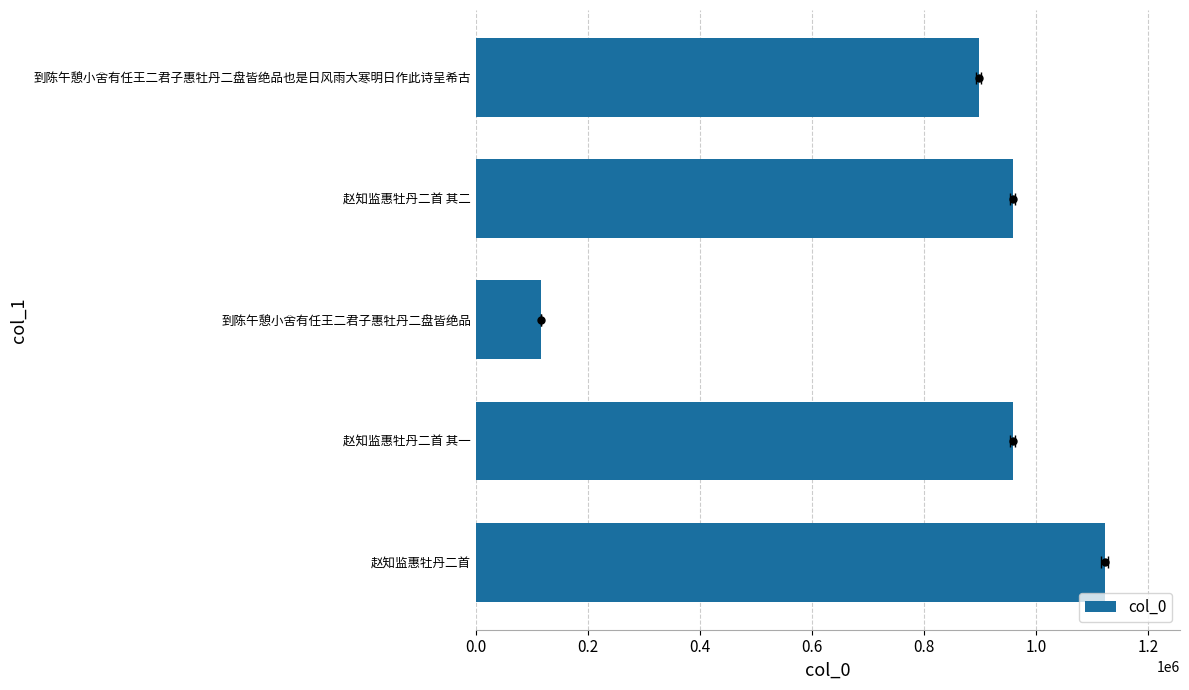

Read the value at 到陈午憩小舍有任王二君子惠牡丹二盘皆绝品也是日风雨大寒明日作此诗呈希古.

897802